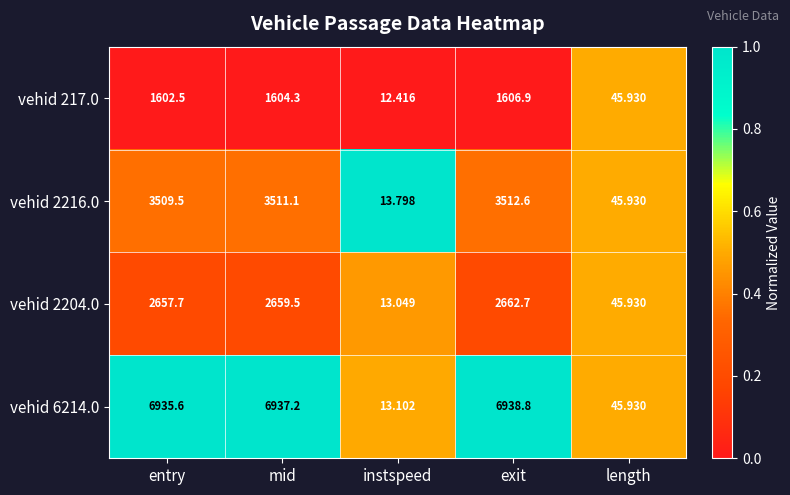

At which label is vehid 217.0 closest to 809?

length